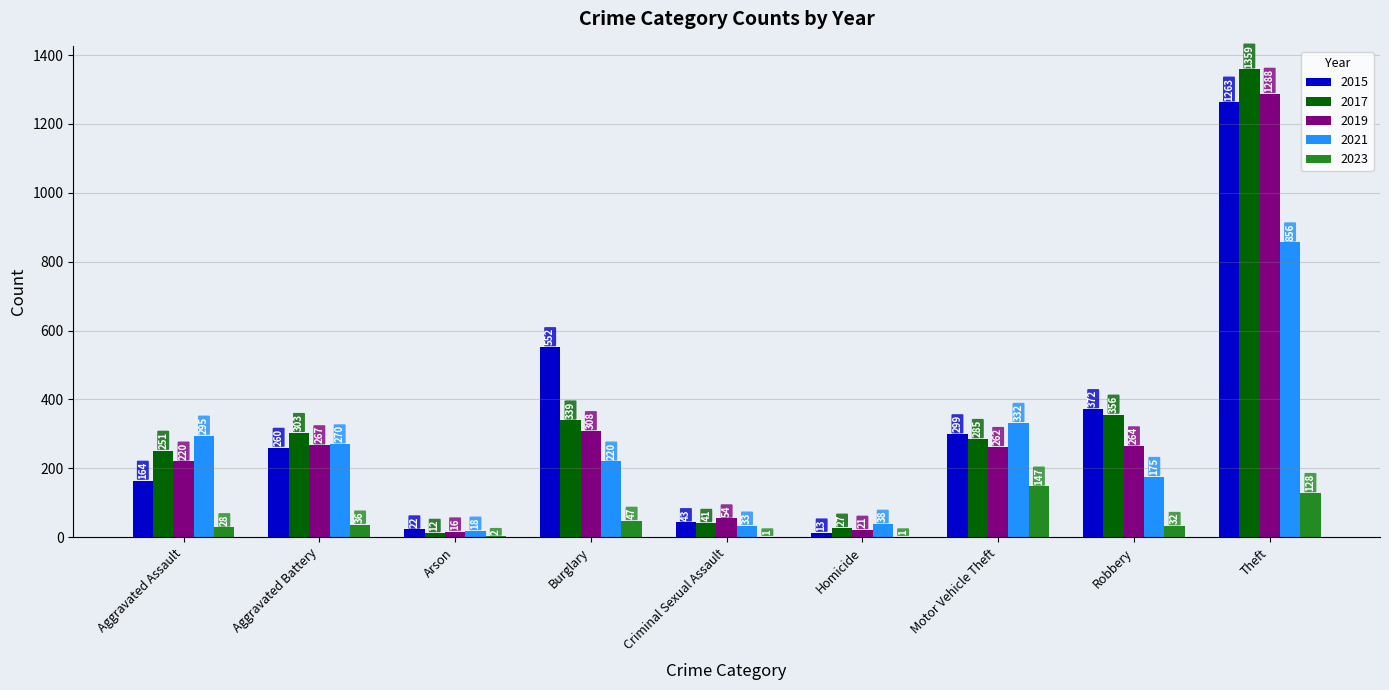

At which label is 2021 closest to 437?

Motor Vehicle Theft